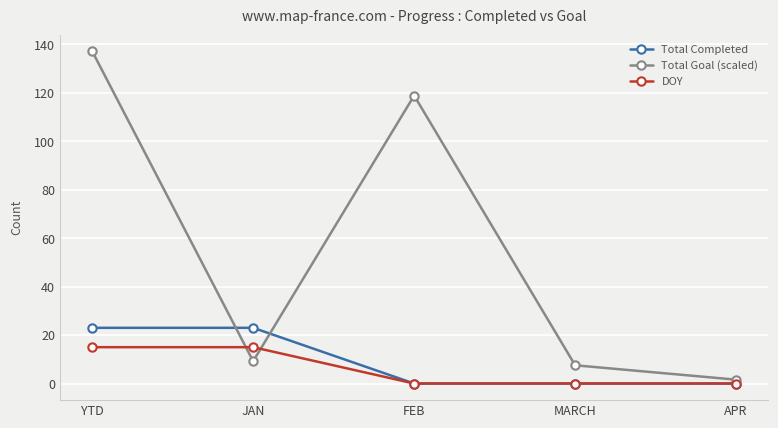

Between MARCH and APR, which series saw the biggest shift?

Total Goal (scaled)